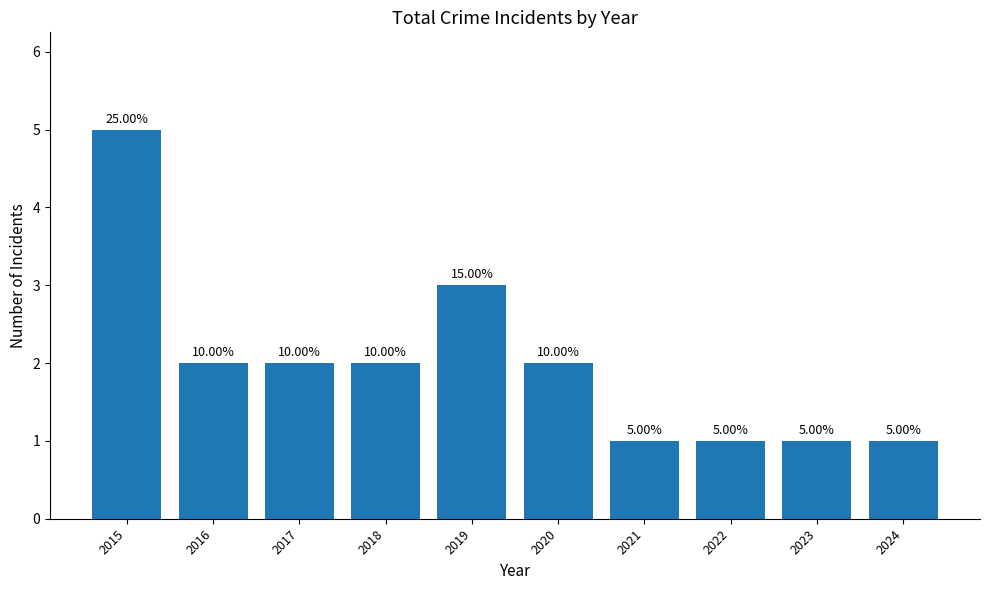

What is the value of the 9th bar from the left?

1